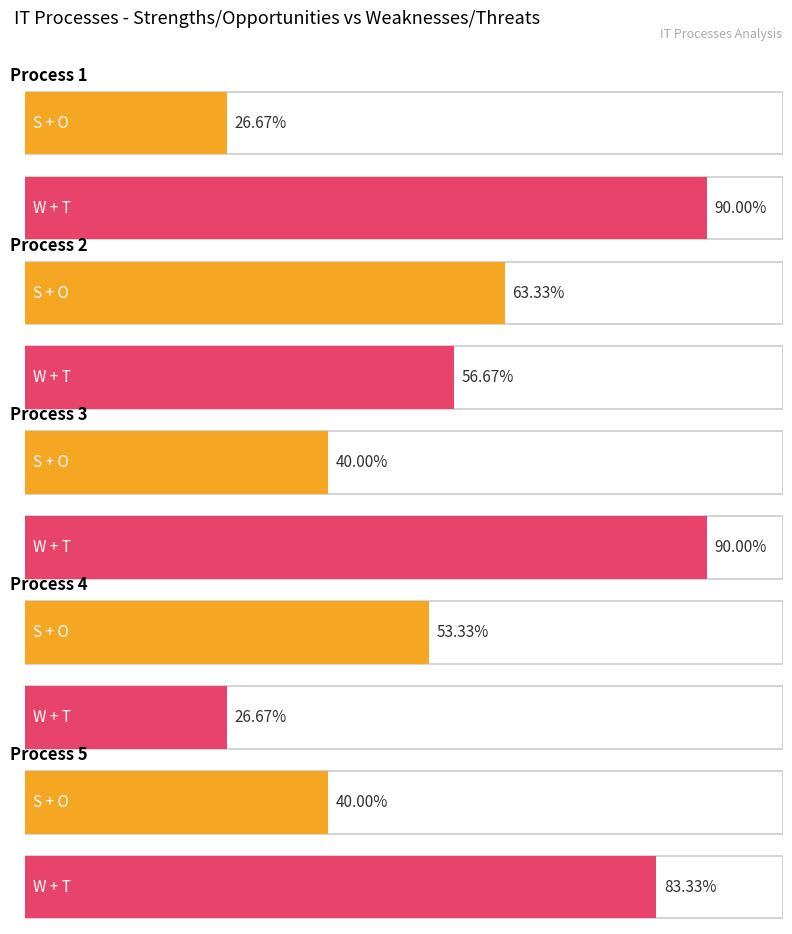

At which category is the sum across all series the highest?

Process 3